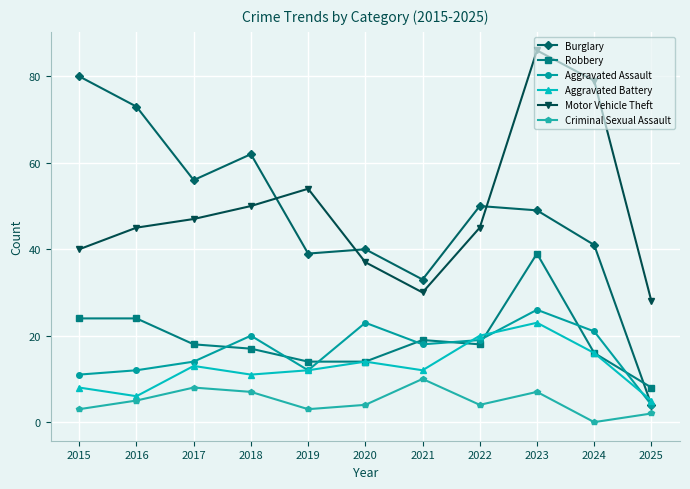

What is the difference between the maximum and minimum values in the Burglary series?

76